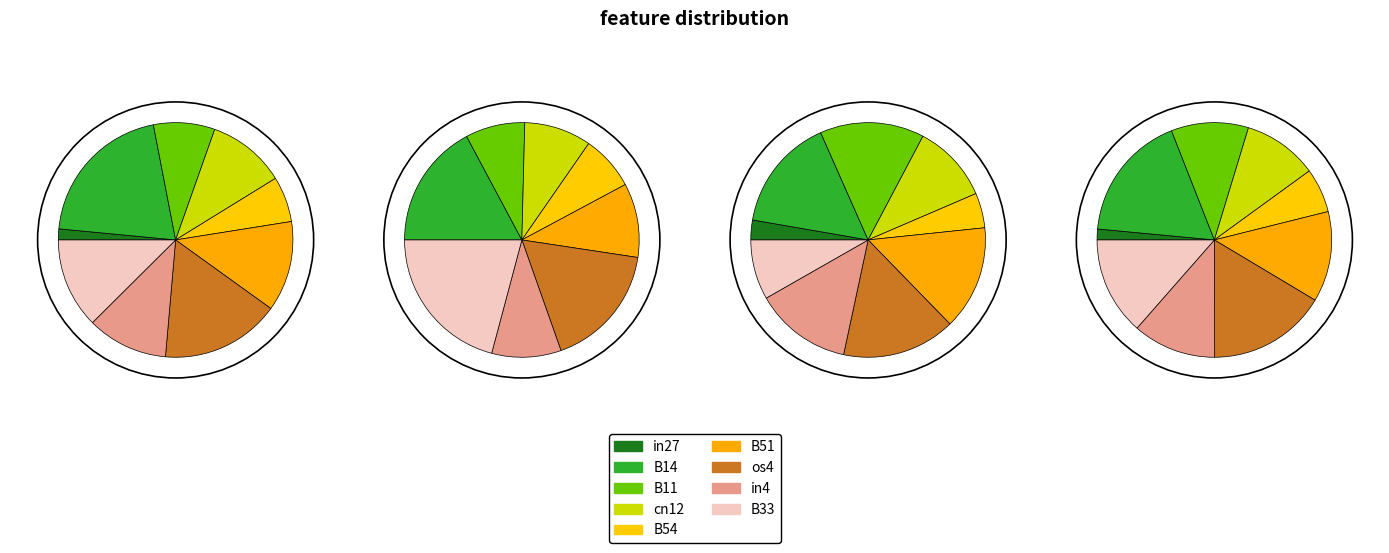

Which has a higher value, B14 or B51?

B14